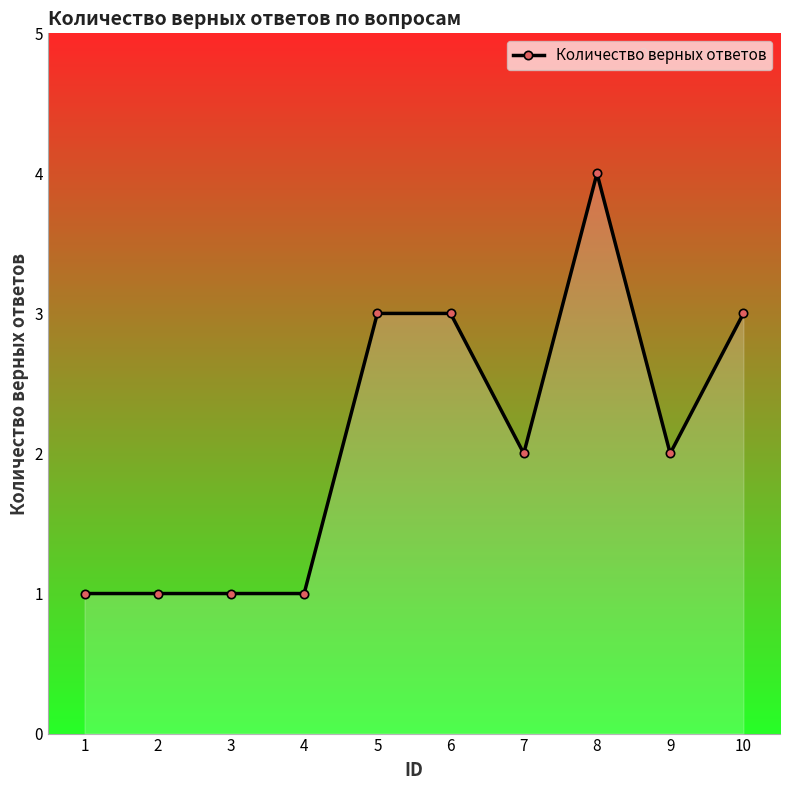

Read the value at 10.

3